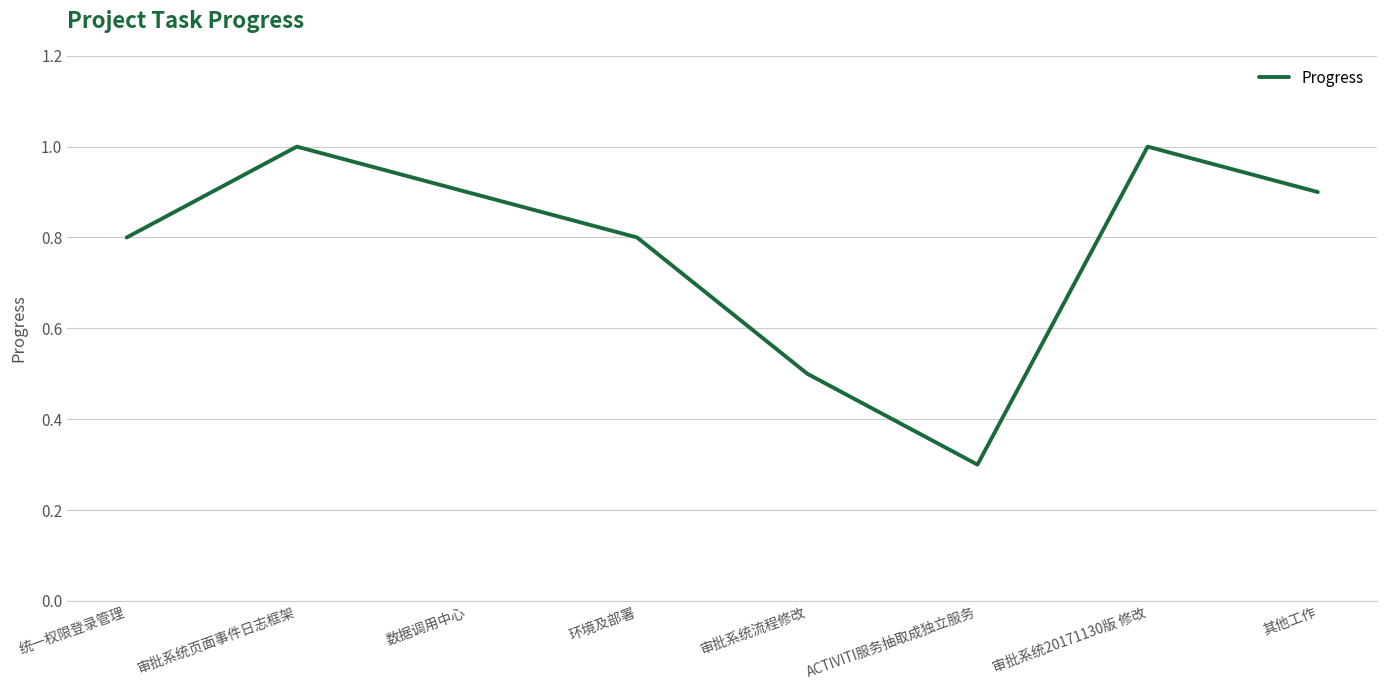

How many interior local peaks (higher than both neighbors) does the data have?

2